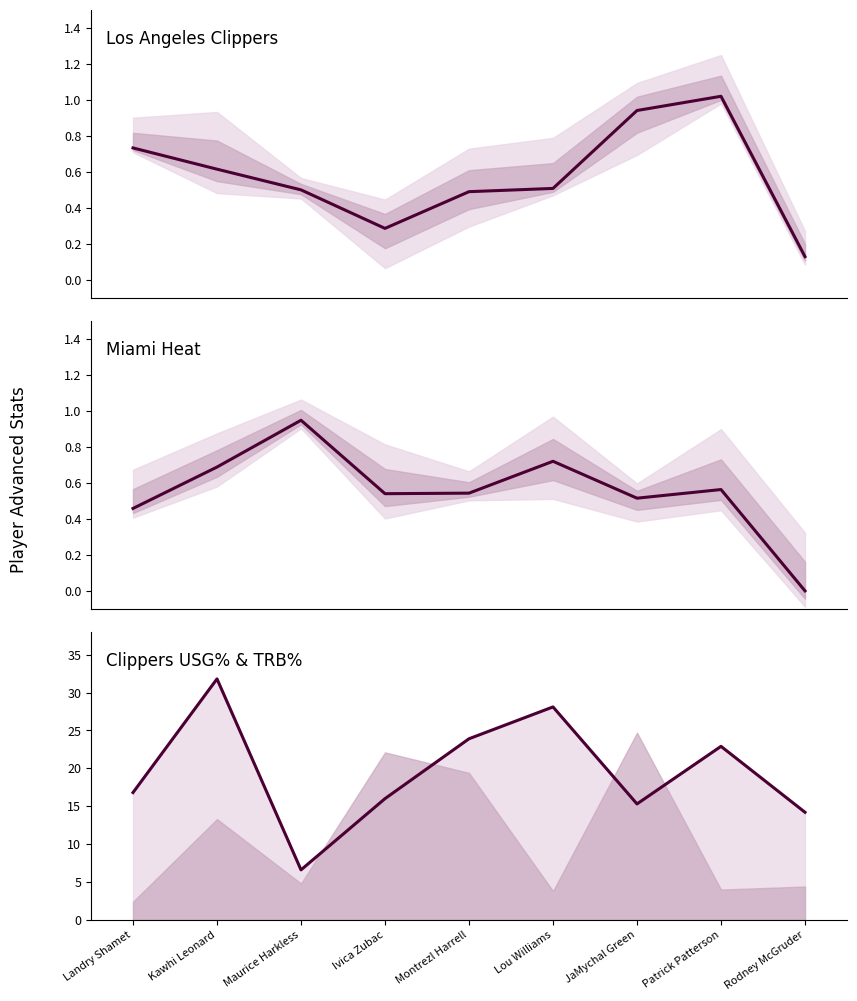

What is the difference between the highest and lowest values at Rodney McGruder?

14.2